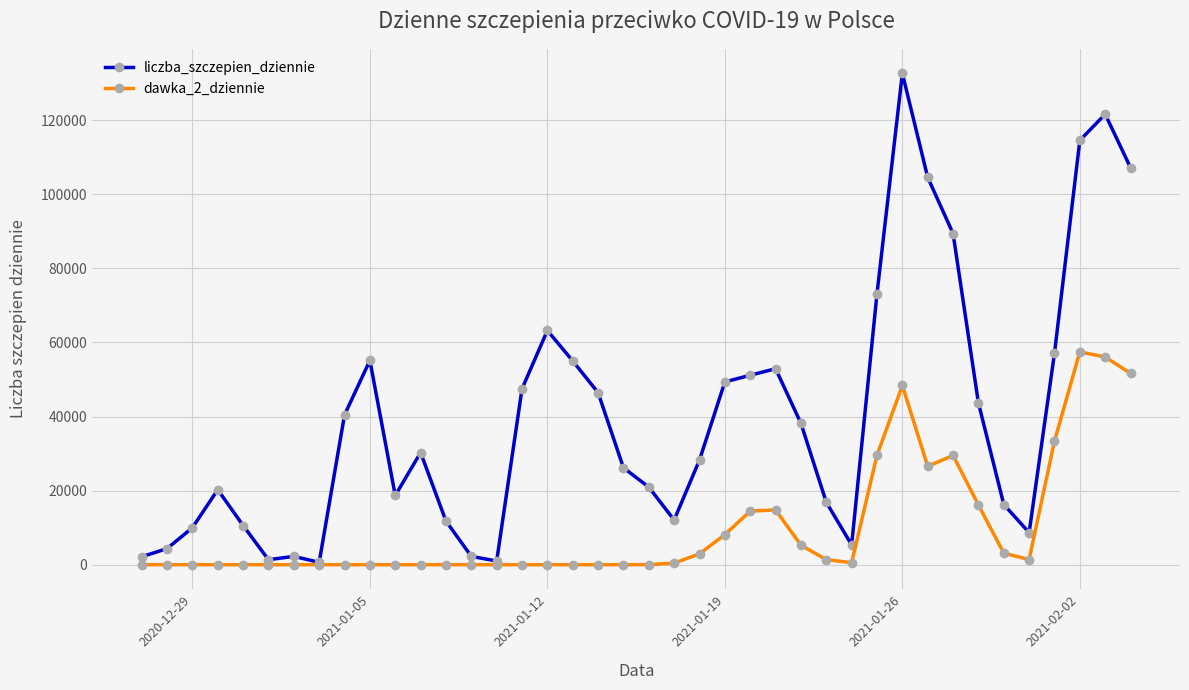

What is the maximum value shown in the chart?

132648